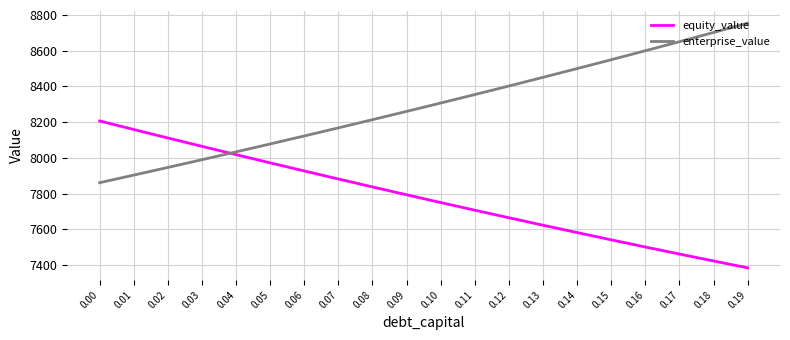

True or false: enterprise_value and equity_value intersect in this chart.

True